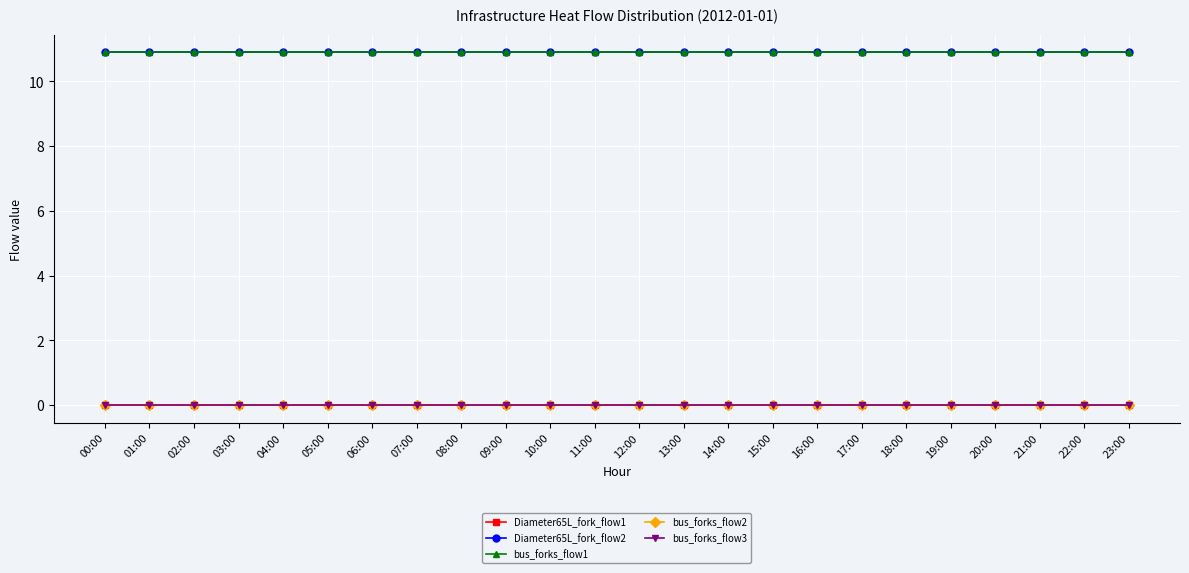

Reading right to left, what are all the values shown in this chart?

Diameter65L_fork_flow1: 0.0	0.0	0.0	0.0	0.0	0.0	0.0	0.0	0.0	0.0	-0.0	-0.0	0.0	0.0	0.0	0.0	0.0	0.0	0.0	0.0	0.0	0.0	0.0	0.0
Diameter65L_fork_flow2: 10.9	10.9	10.9	10.9	10.9	10.9	10.9	10.9	10.9	10.9	10.9	10.9	10.9	10.9	10.9	10.9	10.9	10.9	10.9	10.9	10.9	10.9	10.9	10.9
bus_forks_flow1: 10.9	10.9	10.9	10.9	10.9	10.9	10.9	10.9	10.9	10.9	10.9	10.9	10.9	10.9	10.9	10.9	10.9	10.9	10.9	10.9	10.9	10.9	10.9	10.9
bus_forks_flow2: 0.0	0.0	0.0	0.0	0.0	0.0	0.0	0.0	0.0	0.0	0.0	0.0	0.0	0.0	0.0	0.0	0.0	0.0	0.0	0.0	0.0	0.0	0.0	0.0
bus_forks_flow3: 0.0	0.0	0.0	0.0	0.0	0.0	0.0	-0.0	0.0	0.0	-0.0	0.0	0.0	0.0	0.0	0.0	0.0	0.0	0.0	0.0	0.0	0.0	0.0	0.0